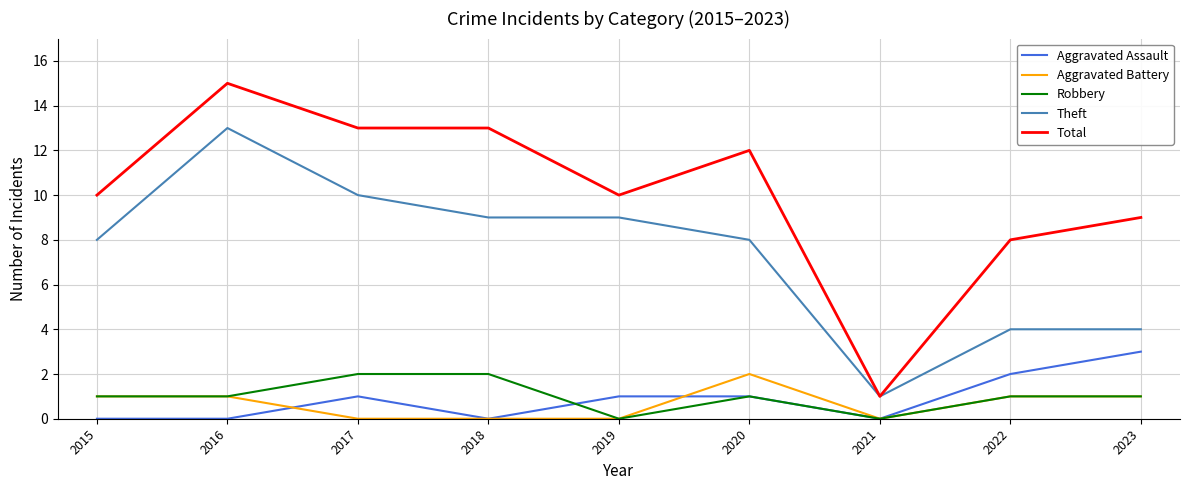

Does the chart have visible grid lines?

Yes